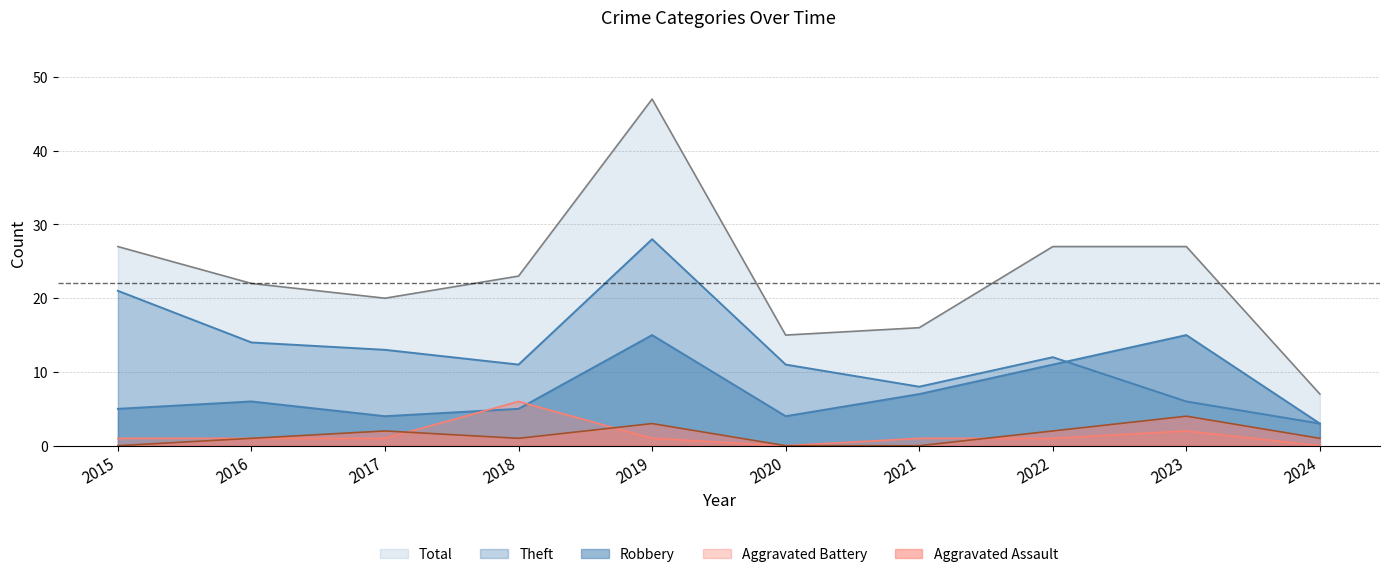

How many data points does each series have?

10